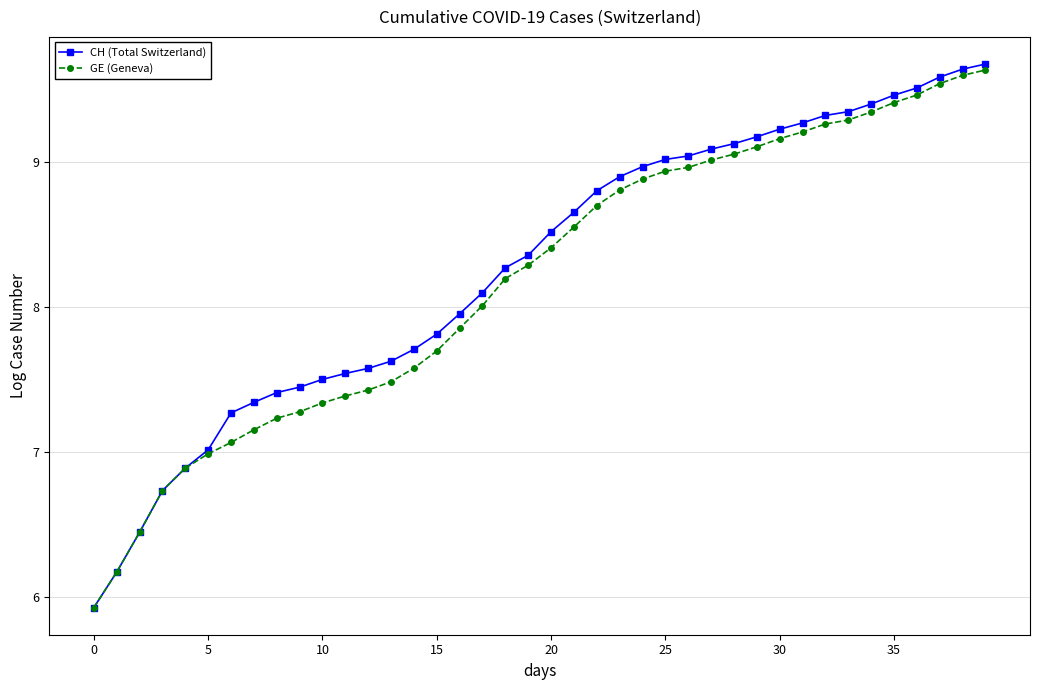

What is the difference between the second highest and second lowest values in the GE (Geneva) series?

3.4